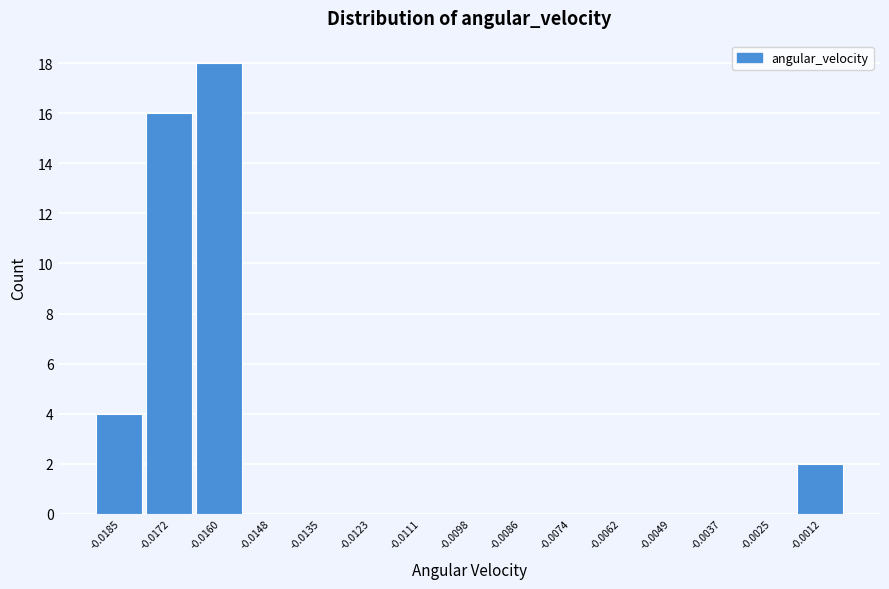

Reading left to right, what are all the values shown in this chart?

-0.0185=4	-0.0172=16	-0.0160=18	-0.0148=0	-0.0135=0	-0.0123=0	-0.0111=0	-0.0098=0	-0.0086=0	-0.0074=0	-0.0062=0	-0.0049=0	-0.0037=0	-0.0025=0	-0.0012=2